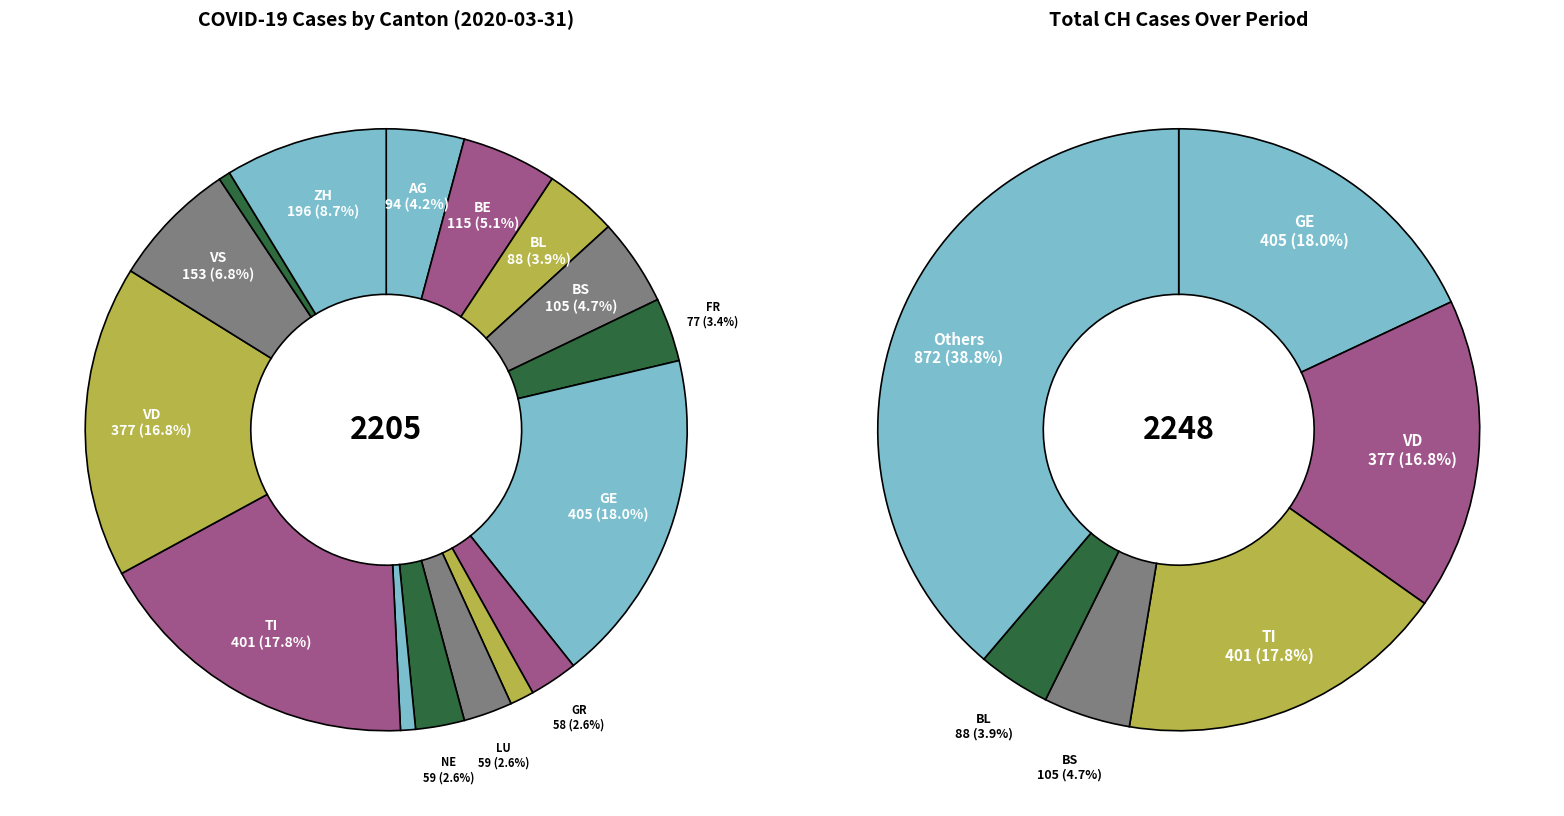

To the nearest percent, what is the difference between the largest and smallest slice percentages?

17%